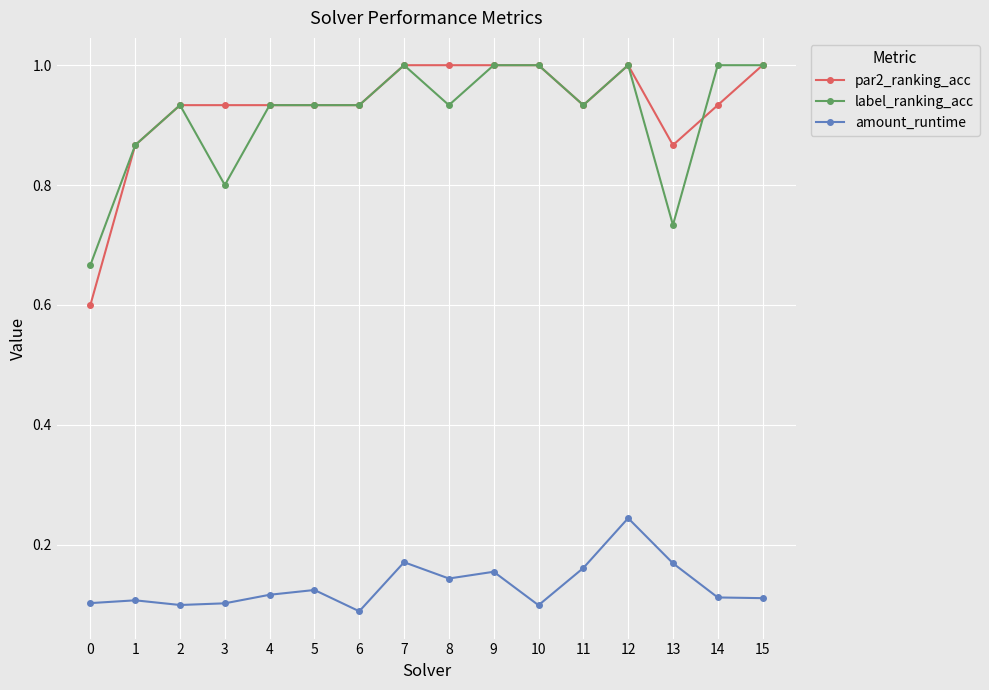

True or false: par2_ranking_acc and amount_runtime cross at least once.

False